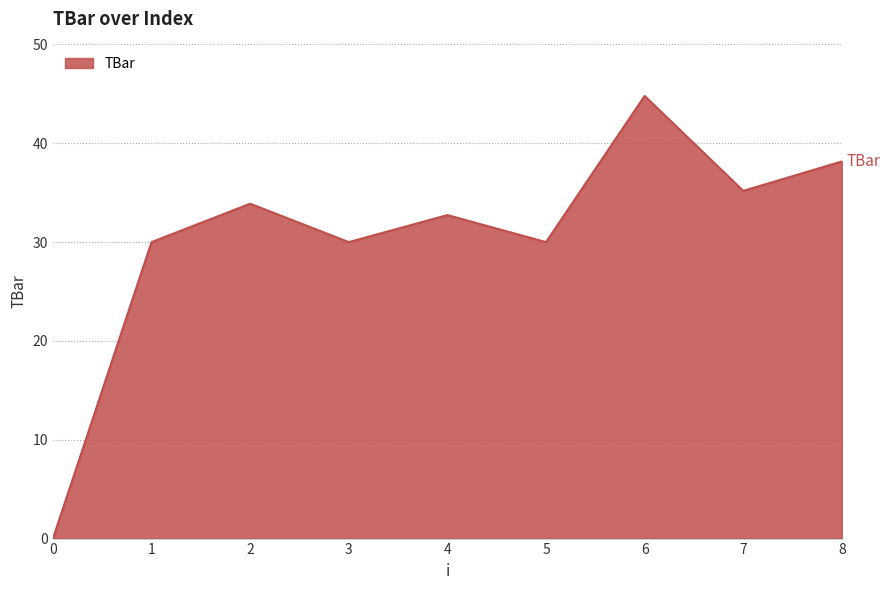

Reading right to left, extract all data points from this chart.

8=38.2	7=35.2	6=44.8	5=30.0	4=32.7	3=30.0	2=33.9	1=30.0	0=0.0